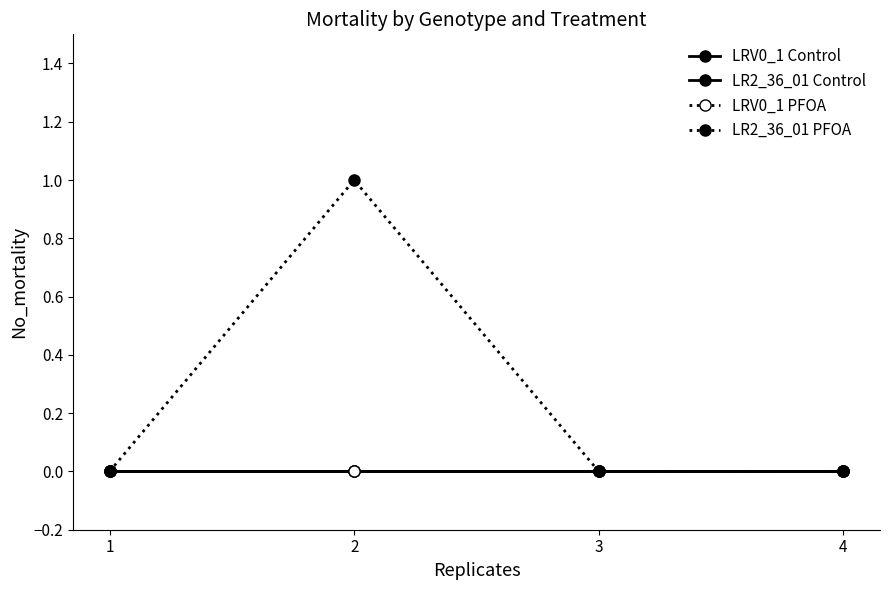

Reading left to right, extract all data points from this chart.

LRV0_1 Control: 1=0	2=0	3=0	4=0
LR2_36_01 Control: 1=0	2=0	3=0	4=0
LRV0_1 PFOA: 1=0	2=0	3=0	4=0
LR2_36_01 PFOA: 1=0	2=1	3=0	4=0